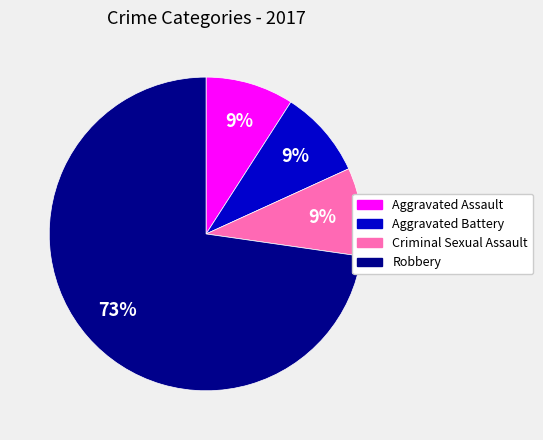

Is it true that Aggravated Assault is 3% of the pie?

False